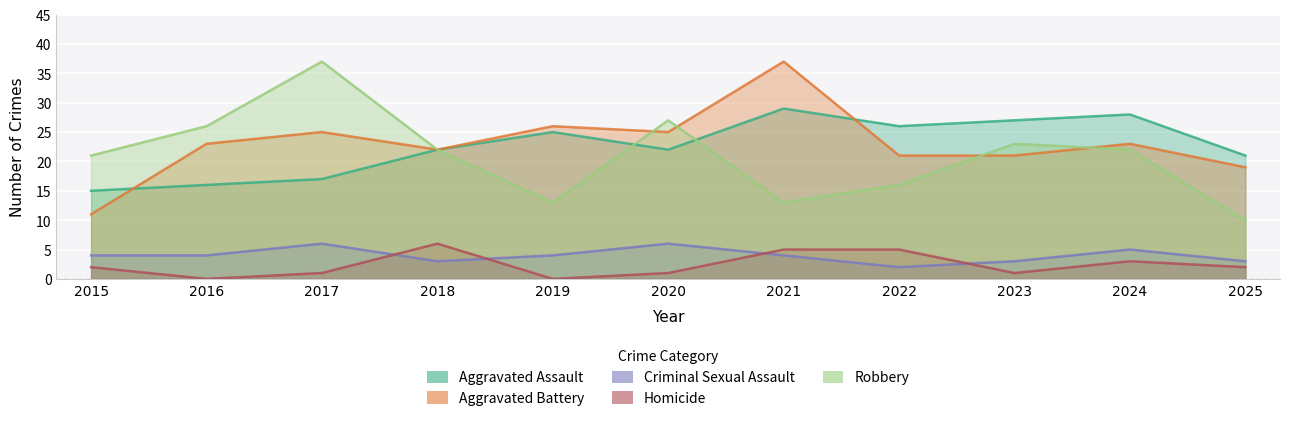

Between which two adjacent categories do Criminal Sexual Assault and Homicide first intersect?

2017 and 2018